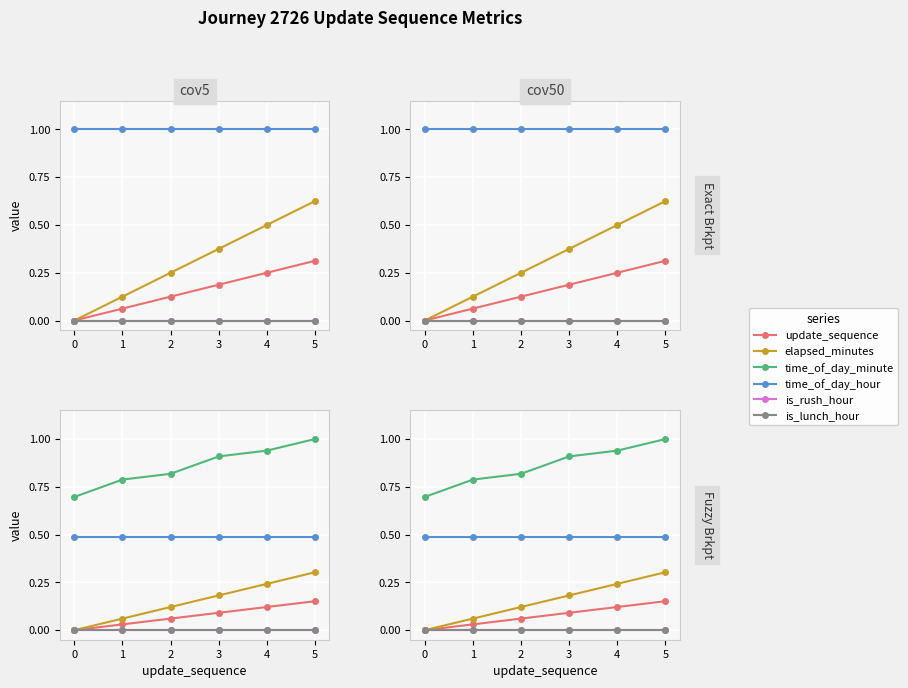

At which category is the sum across all series the highest?

5